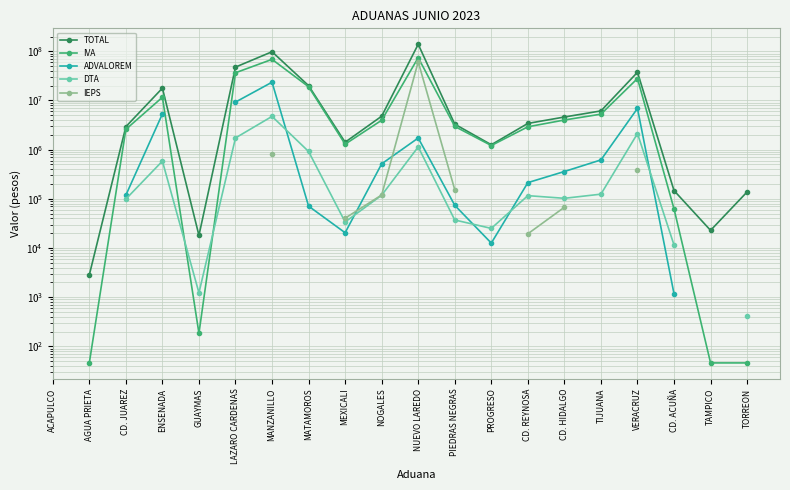

What is the difference between the highest and lowest values at LAZARO CARDENAS?

46002641.0